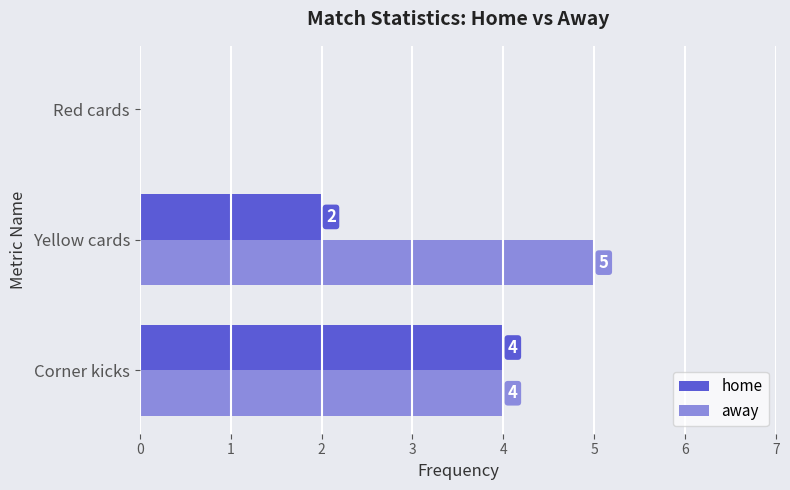

At which category is the sum across all series the highest?

Corner kicks